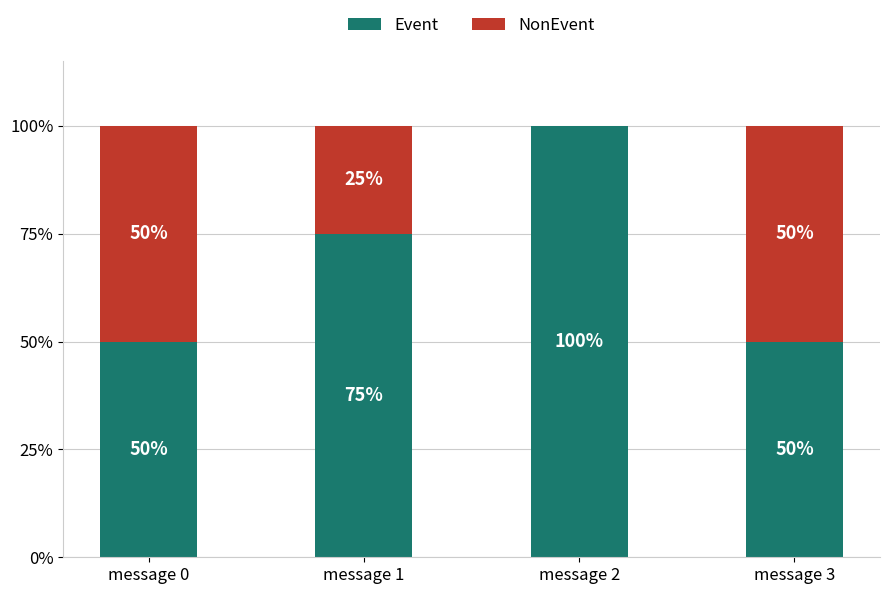

How many Event values are between 50 and 100?

4